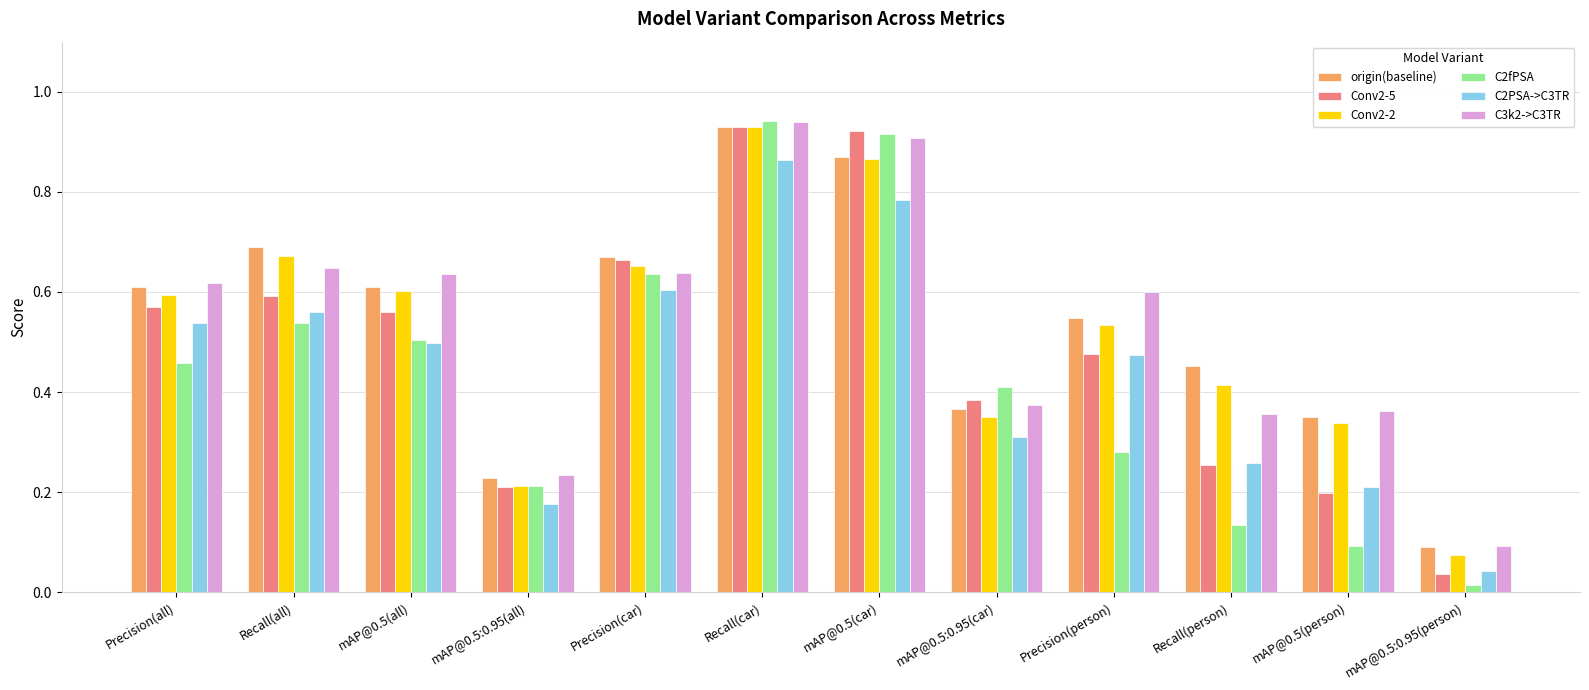

Where is C2PSA->C3TR nearest to the value 0?

mAP@0.5:0.95(person)